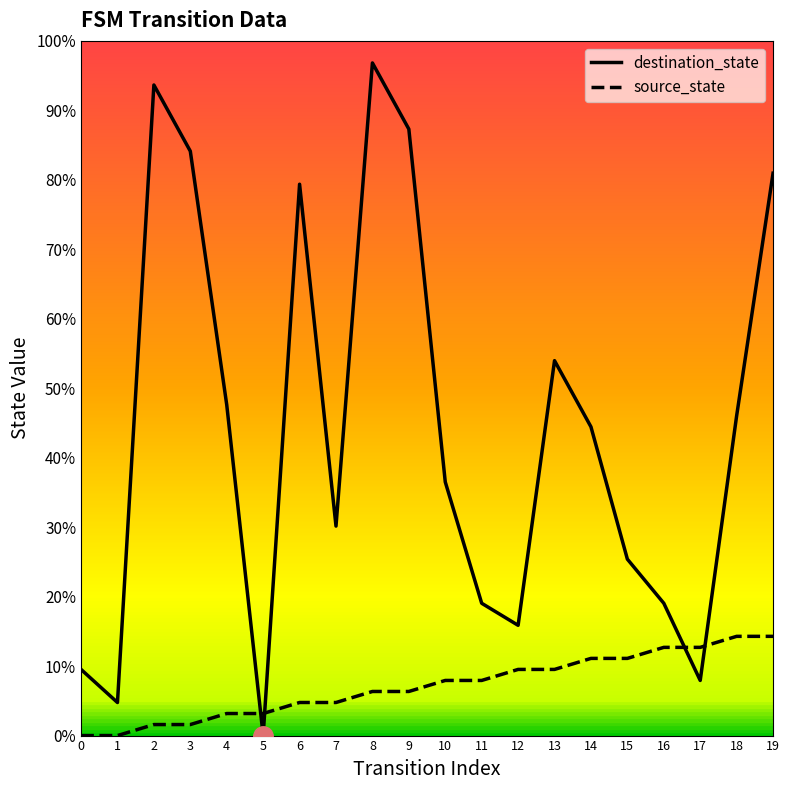

Rank the series by their average value, from lowest to highest.

source_state, destination_state